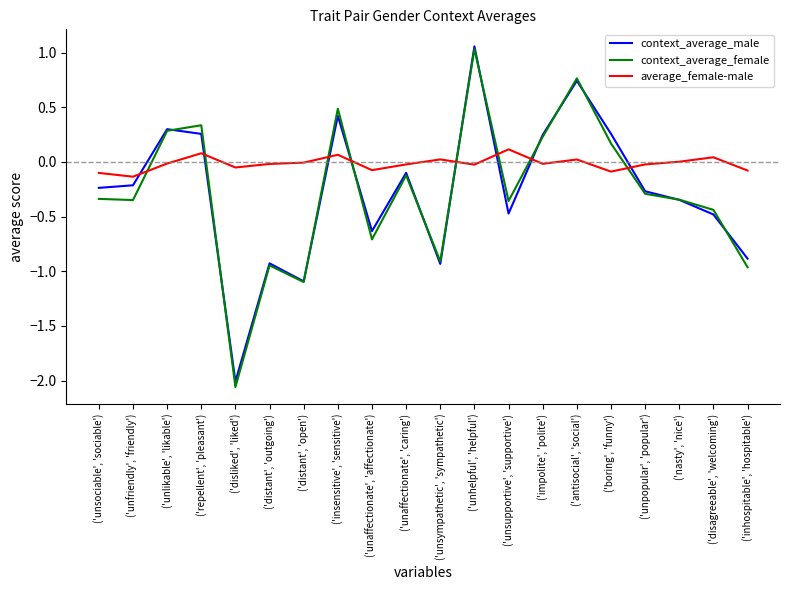

Which series has the widest spread of values?

context_average_female